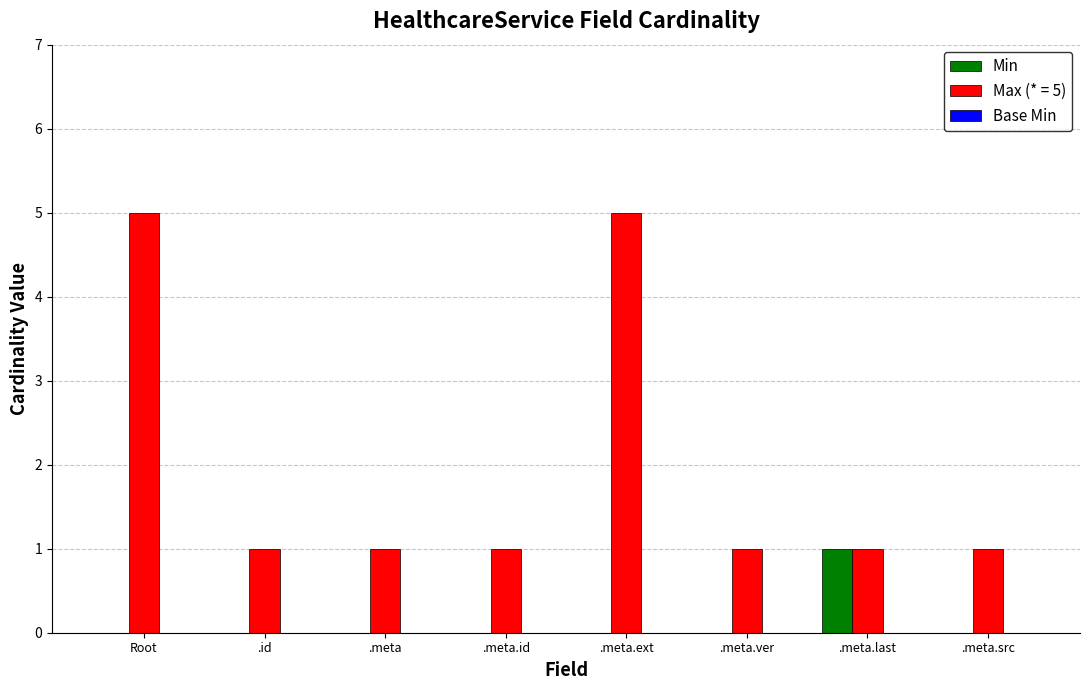

What is the maximum value shown in the chart?

5